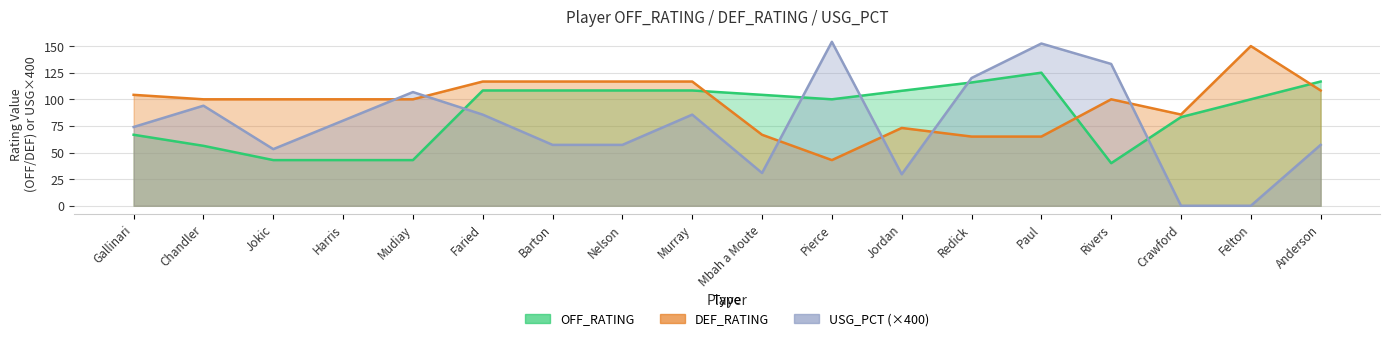

Reading left to right, what are all the values shown in this chart?

OFF_RATING: 66.7	56.3	42.9	42.9	42.9	108.3	108.3	108.3	108.3	104.2	100.0	108.0	115.8	125.0	40.0	83.3	100.0	116.7
DEF_RATING: 104.2	100.0	100.0	100.0	100.0	116.7	116.7	116.7	116.7	66.7	42.9	73.1	65.0	65.0	100.0	85.7	150.0	108.3
USG_PCT: 74.0	94.0	53.2	80.0	106.8	85.6	57.2	57.2	85.6	30.8	154.0	29.6	120.0	152.4	133.2	0.0	0.0	57.2